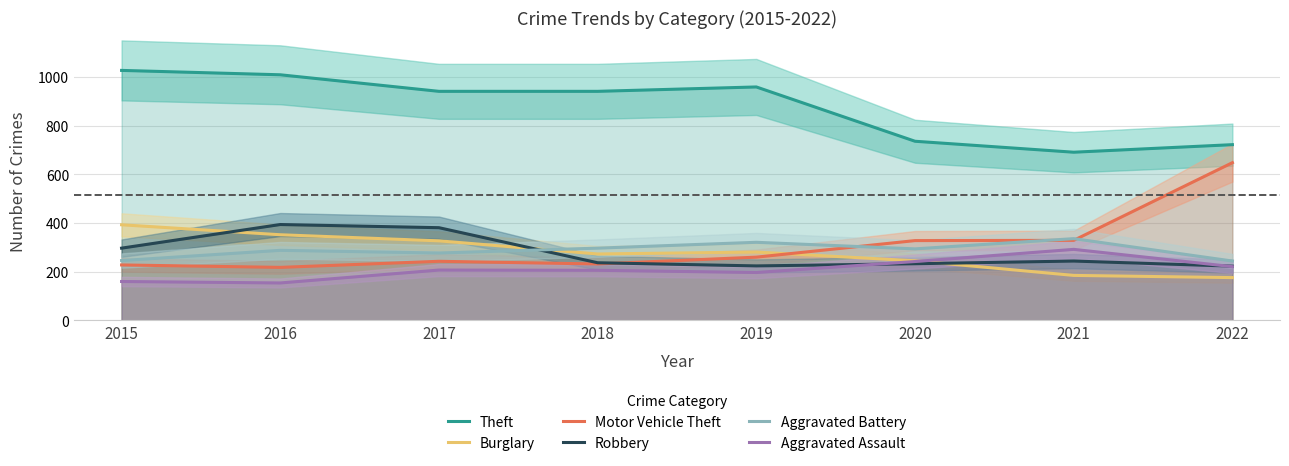

Between which two adjacent categories do Aggravated Battery and Robbery first intersect?

2017 and 2018